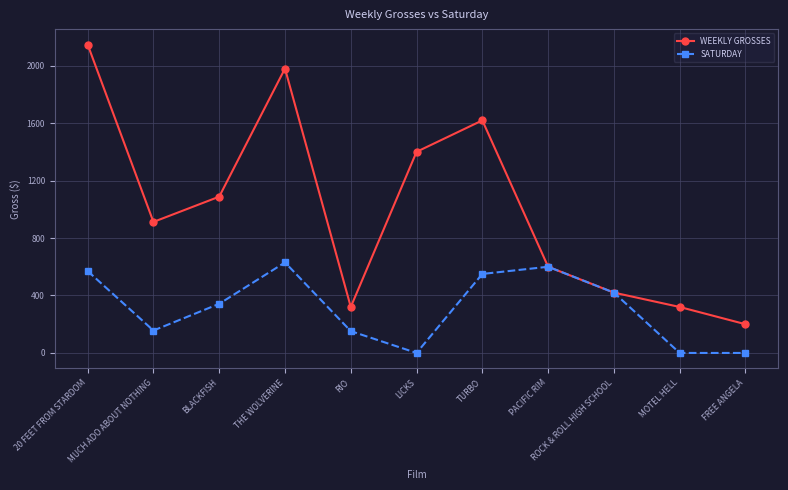

True or false: WEEKLY GROSSES has a value of 1980 at THE WOLVERINE.

True